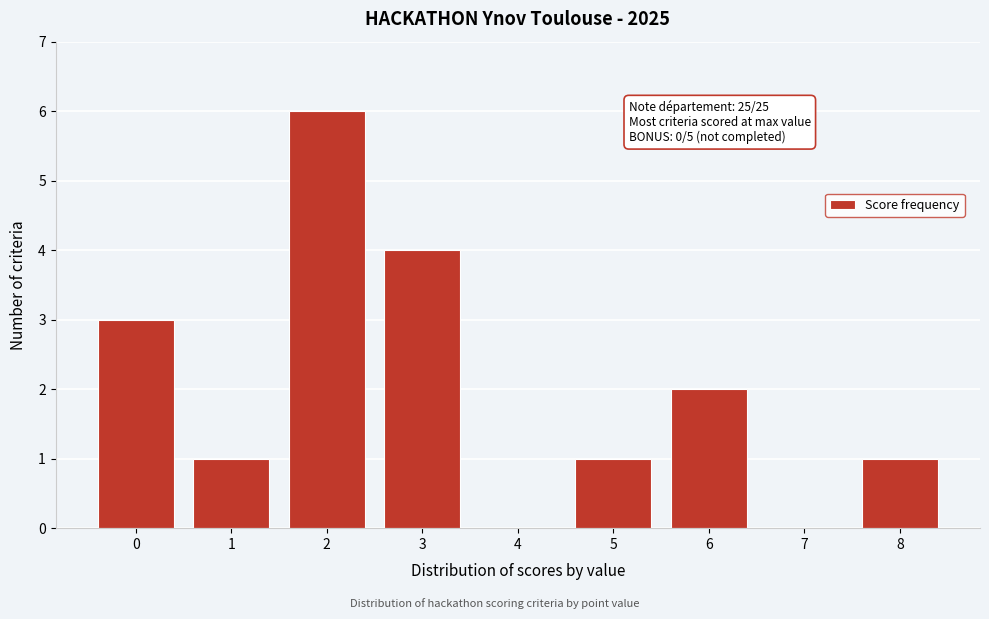

Reading left to right, list all the values displayed in this chart.

0=3	1=1	2=6	3=4	4=0	5=1	6=2	7=0	8=1